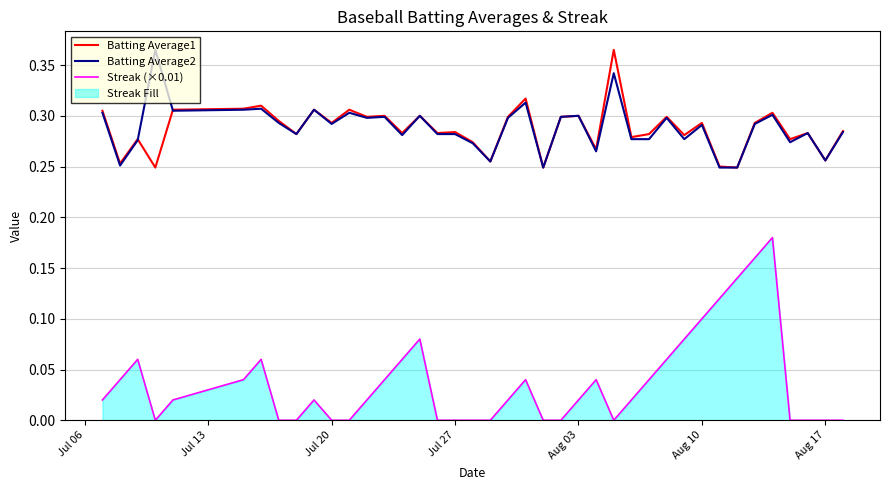

How many interior local valleys does the Streak (×0.01) series have?

2